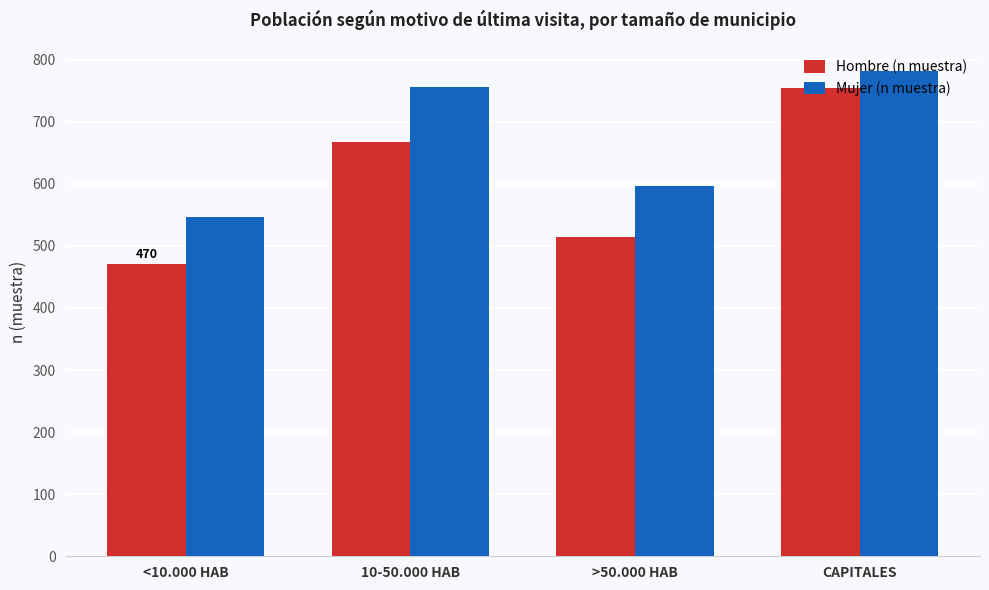

What is the value of the Hombre (n muestra) bar at the 1st from the left?

470